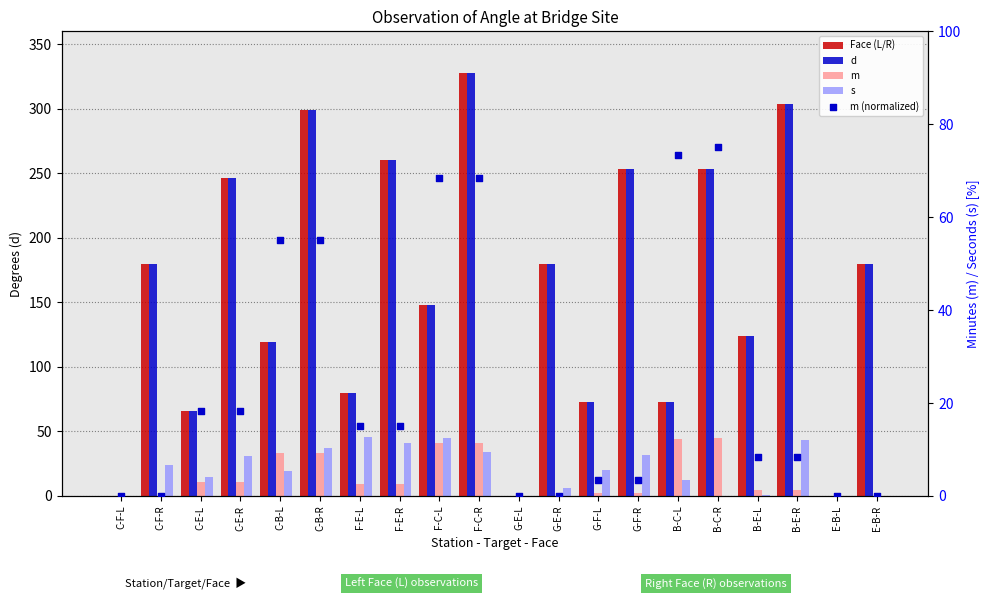

Which series has the largest total across all categories?

Face (L/R)